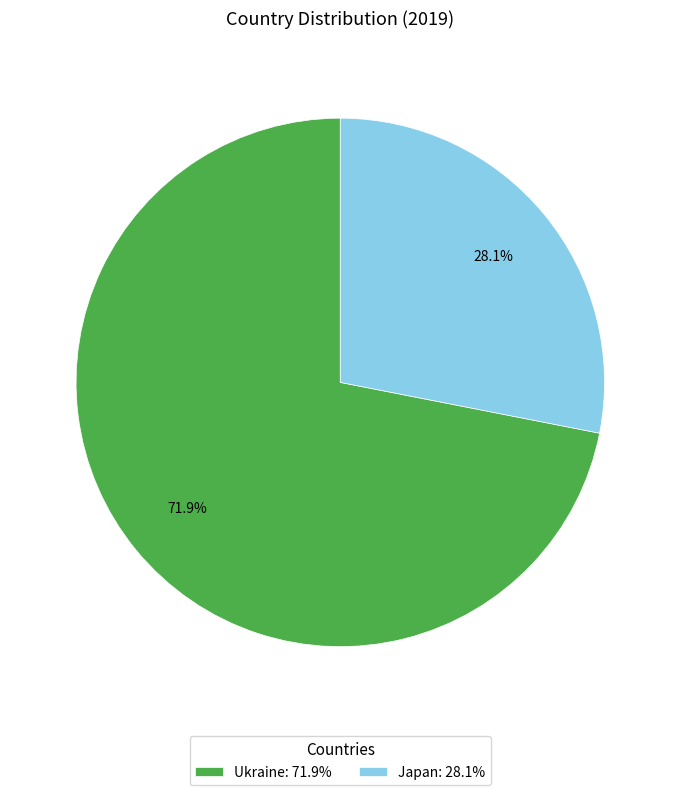

How many slices are in this pie chart?

2